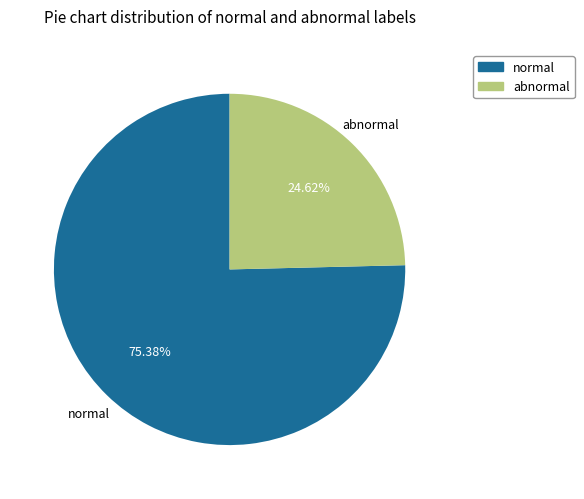

Is there a majority slice in this chart?

Yes